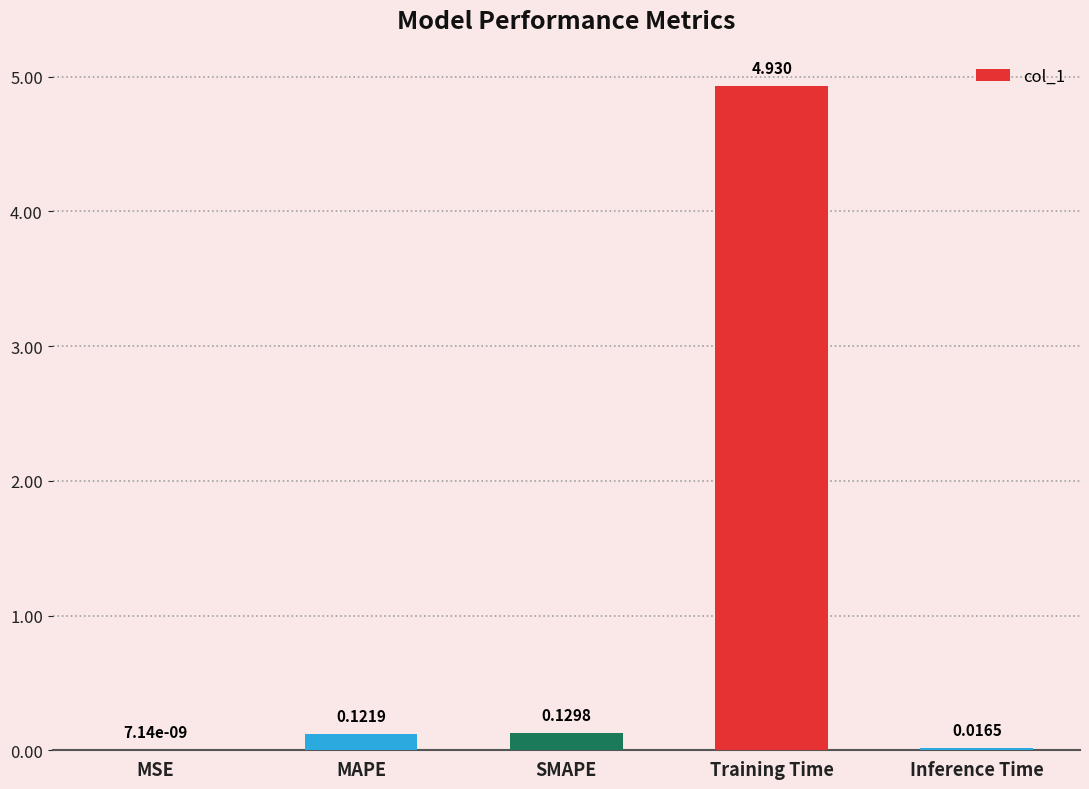

Count the number of categories in the chart.

5